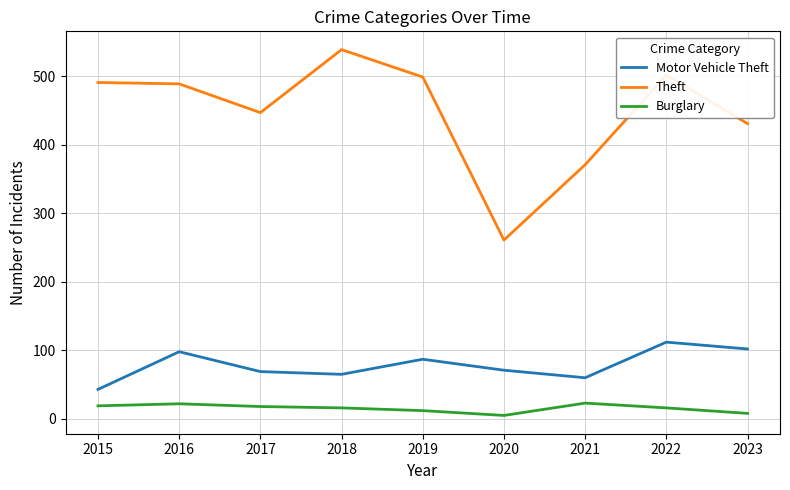

Which category has the highest value across all series?

2018